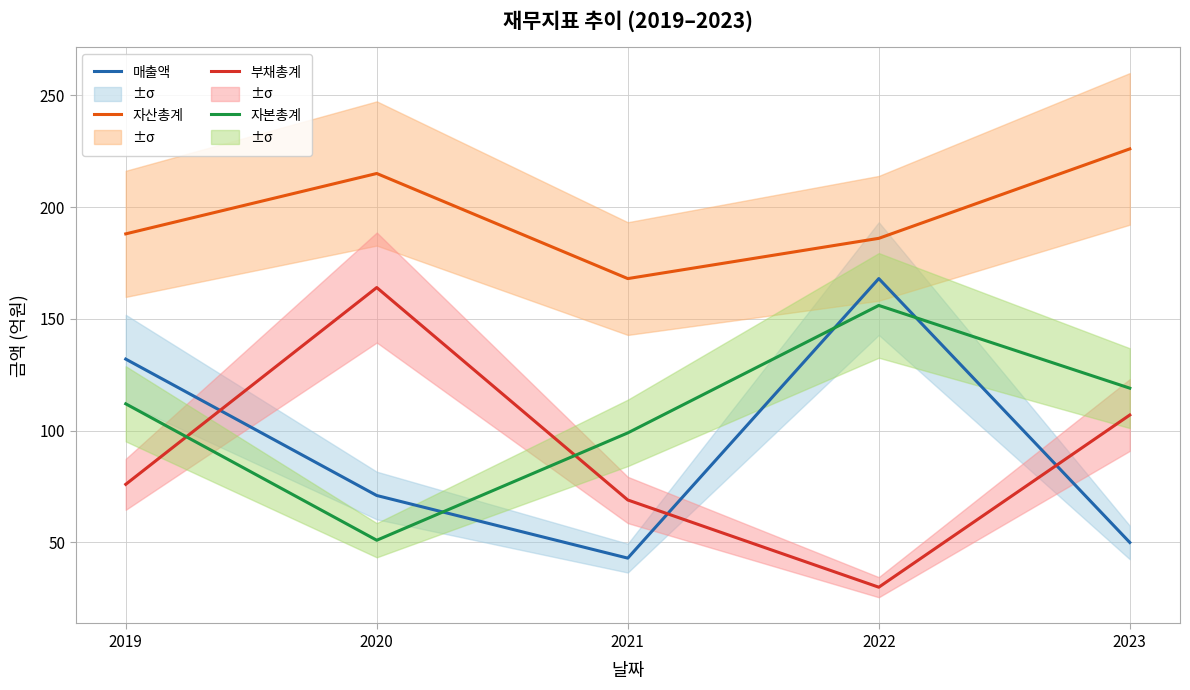

Where is the first local maximum for 매출액?

2022